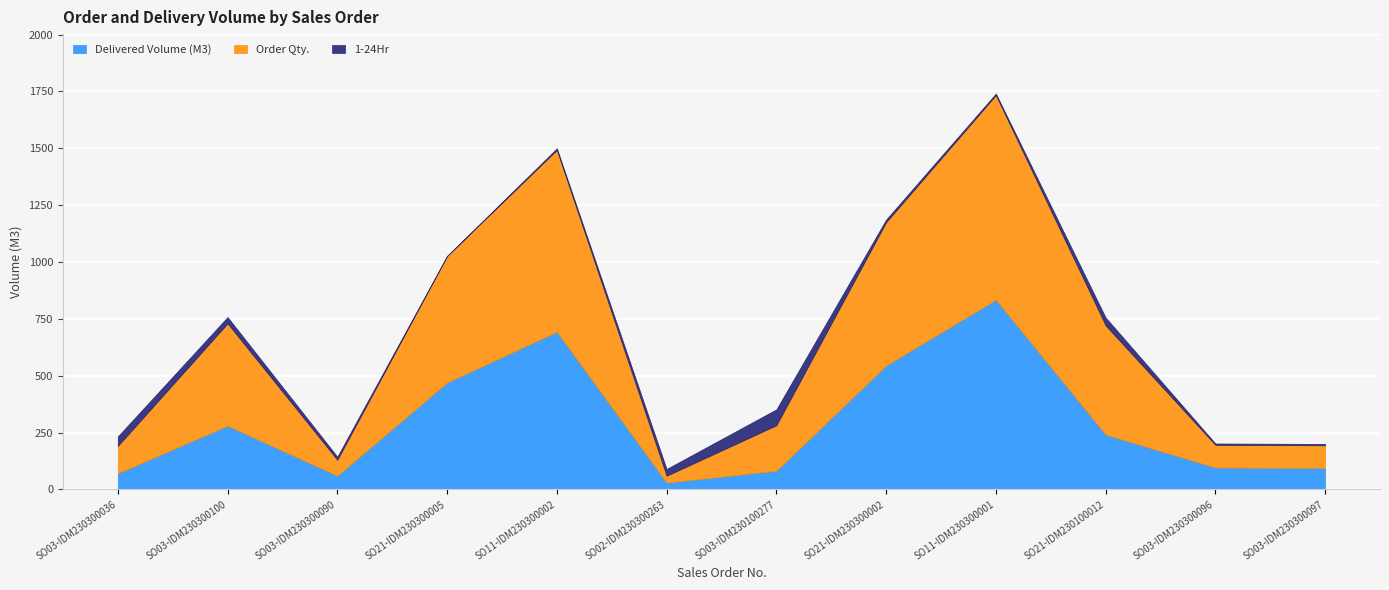

Reading right to left, extract all data points from this chart.

Delivered Volume (M3): 94.0	96.0	241.0	834.0	544.8	82.0	30.0	693.0	469.9	60.0	280.0	71.0
Order Qty.: 100.0	100.0	480.0	900.0	630.0	200.0	30.0	800.0	556.5	70.0	450.0	120.0
1-24Hr: 6.0	6.0	35.0	7.0	12.0	70.0	30.0	7.0	0.0	14.0	28.0	42.0